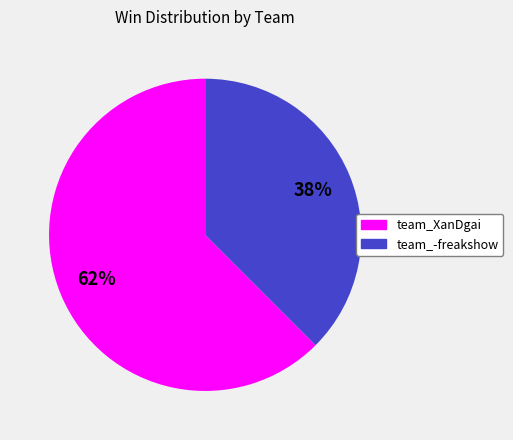

To the nearest percent, what percentage of the pie is team_XanDgai?

62%